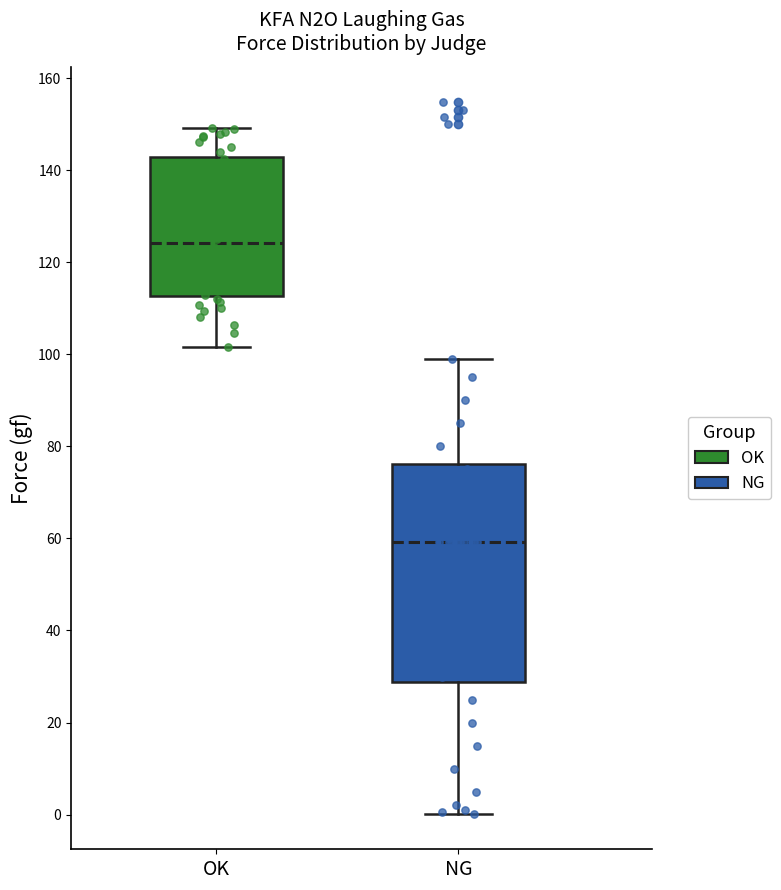

Which box's median line is the lowest?

NG